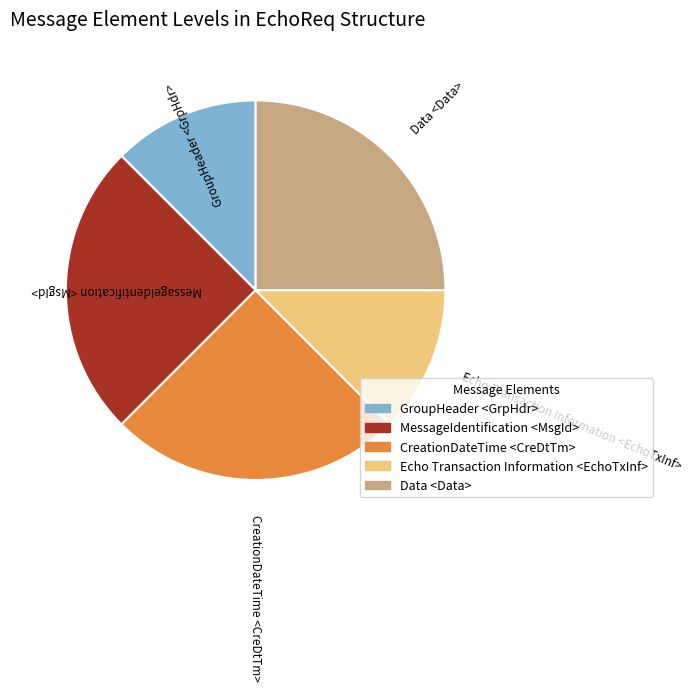

Is it true that CreationDateTime <CreDtTm> is 36% of the pie?

False